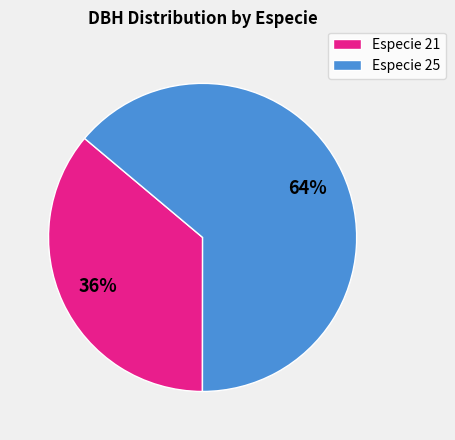

Do Especie 21 and Especie 25 together represent more than half of the pie?

Yes